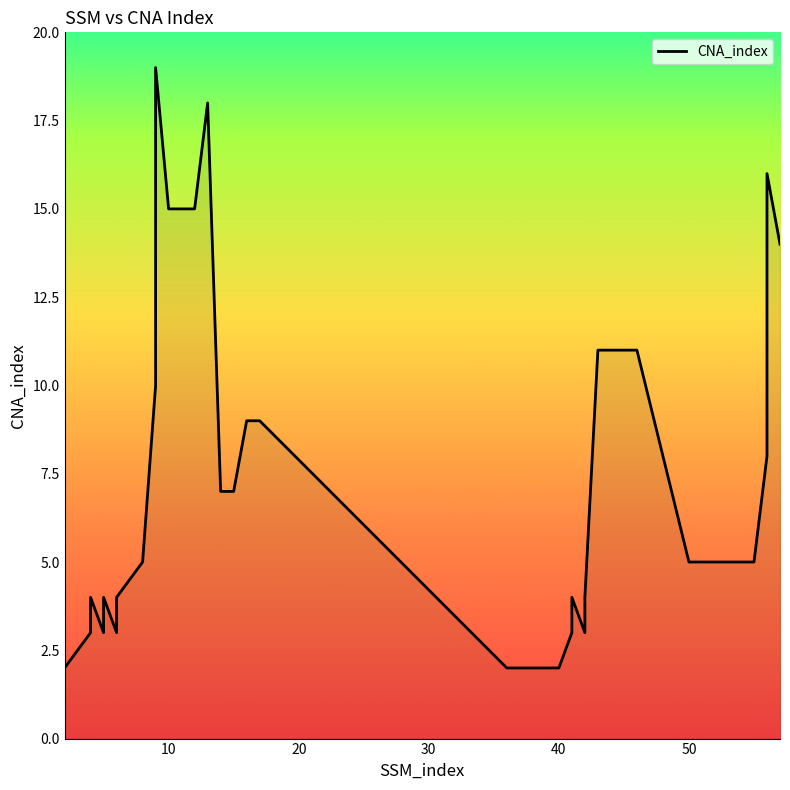

What is the minimum value shown in the chart?

2